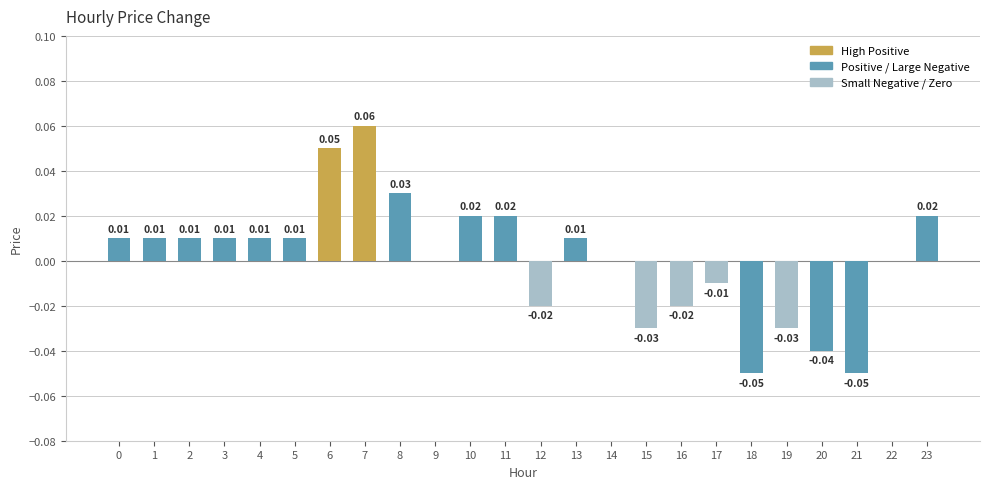

Are the bars horizontal?

No